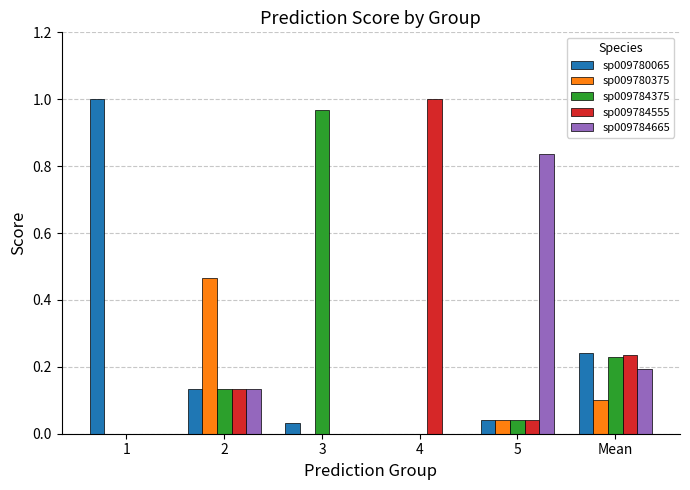

Between 1 and 2, which series saw the biggest shift?

sp009780065